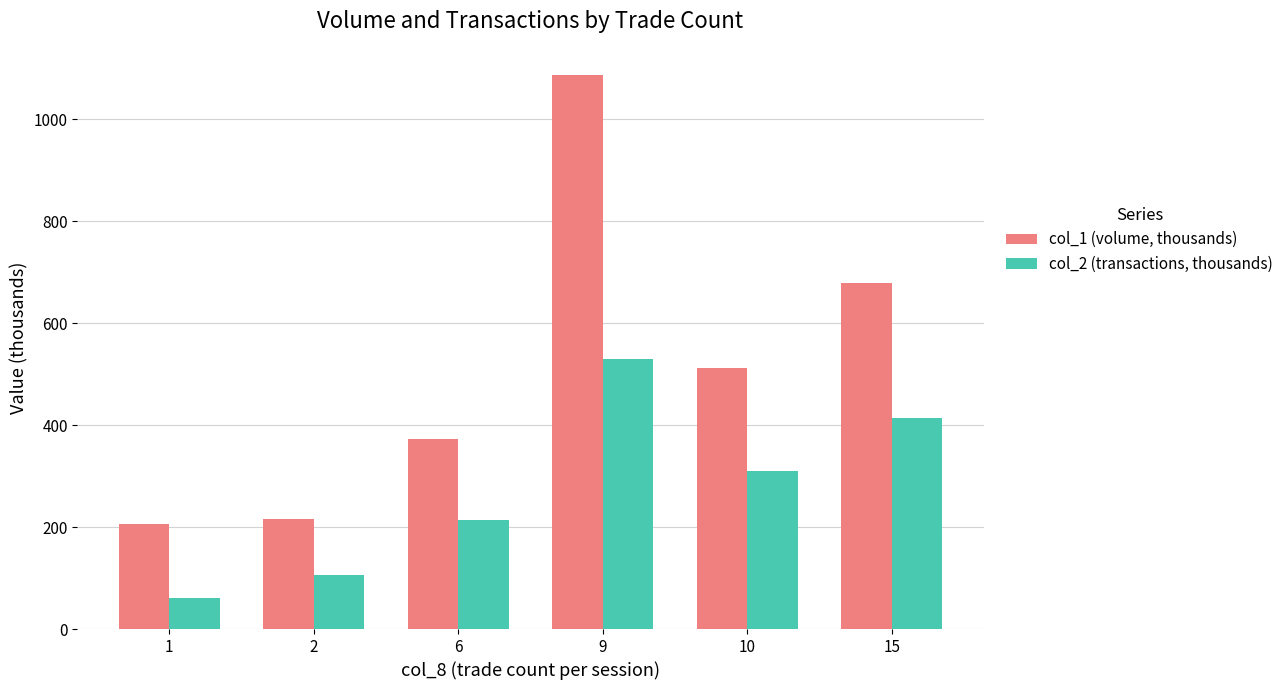

At which category is the sum across all series the highest?

9